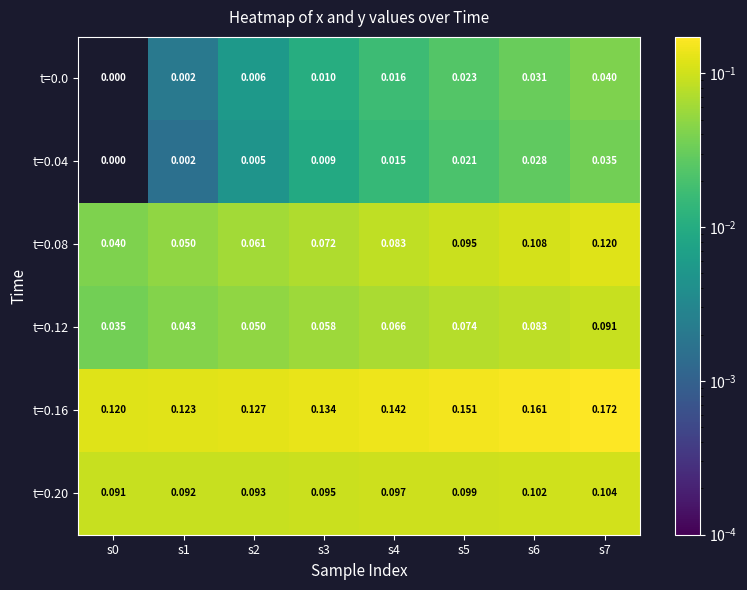

Is the value of t=0.12 at s1 greater than the value of t=0.20 at s1?

No